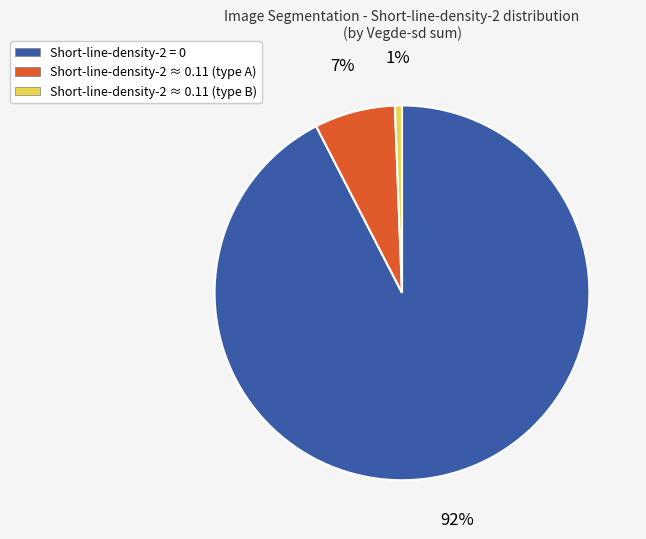

Which has a higher value, Short-line-density-2 ≈ 0.11 (type B) or Short-line-density-2 = 0?

Short-line-density-2 = 0